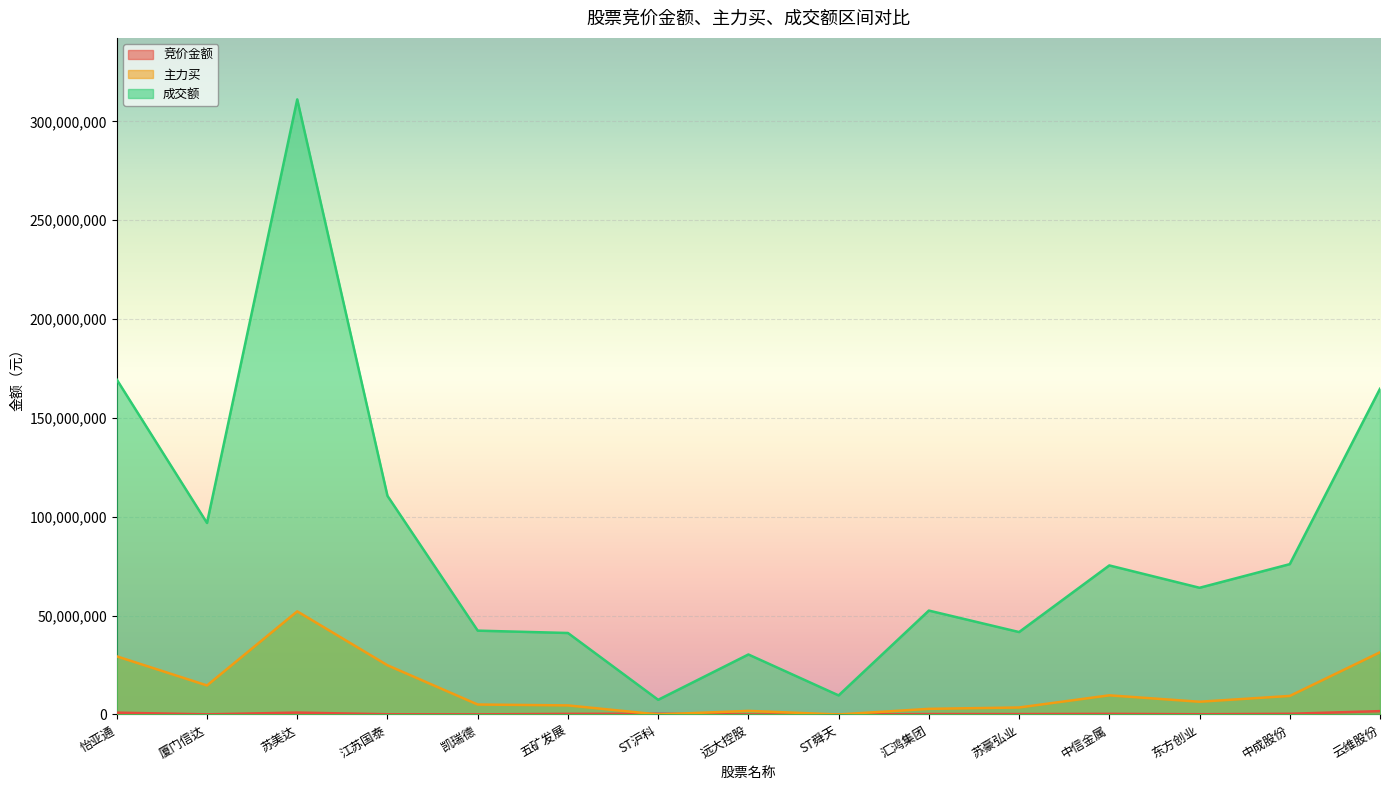

True or false: 主力买 and 成交额 intersect in this chart.

False